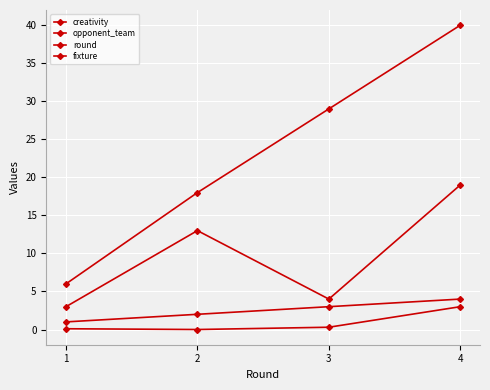

How many lines are shown in the chart?

4